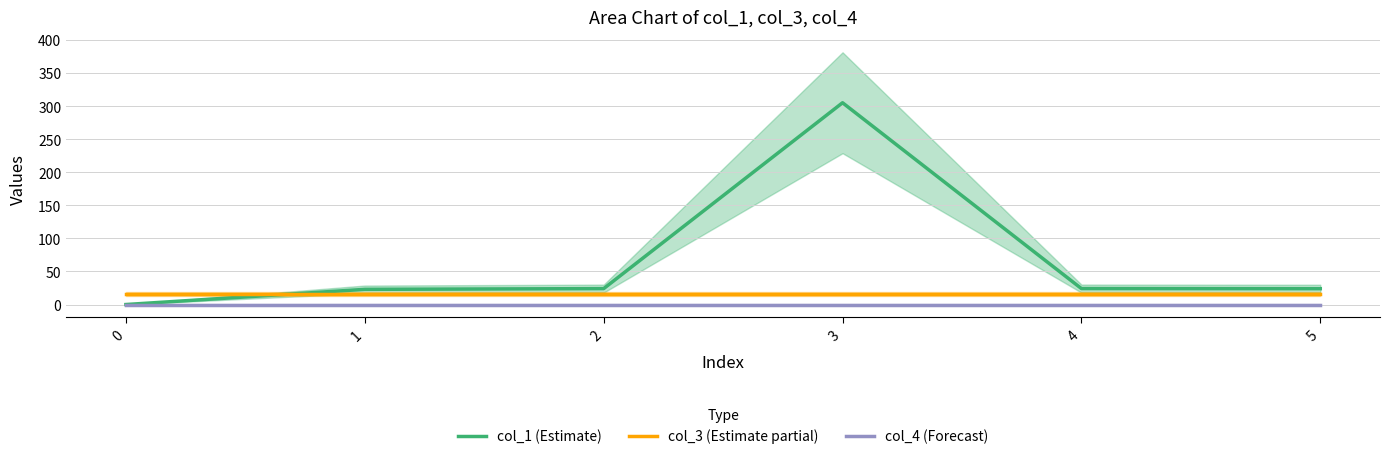

Rank the categories by col_3 (Estimate partial) value from lowest to highest.

0, 1, 2, 3, 4, 5